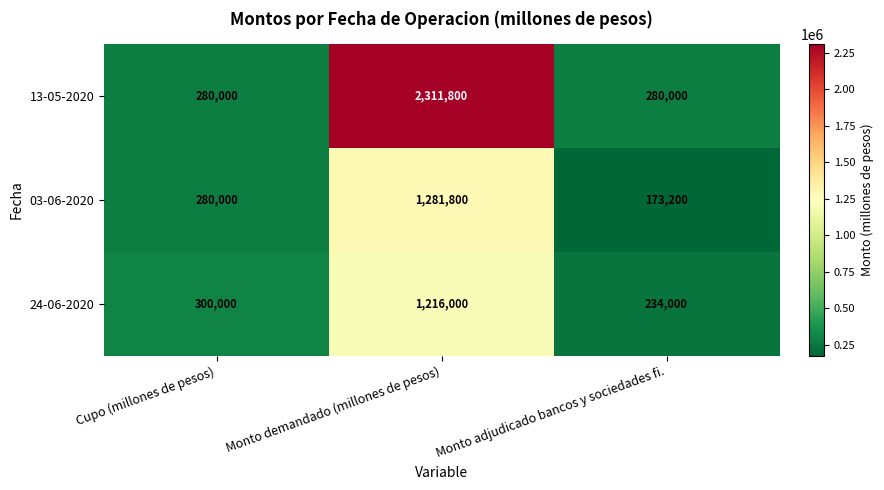

Reading right to left, list all the values displayed in this chart.

13-05-2020: 280000	2311800	280000
03-06-2020: 173200	1281800	280000
24-06-2020: 234000	1216000	300000